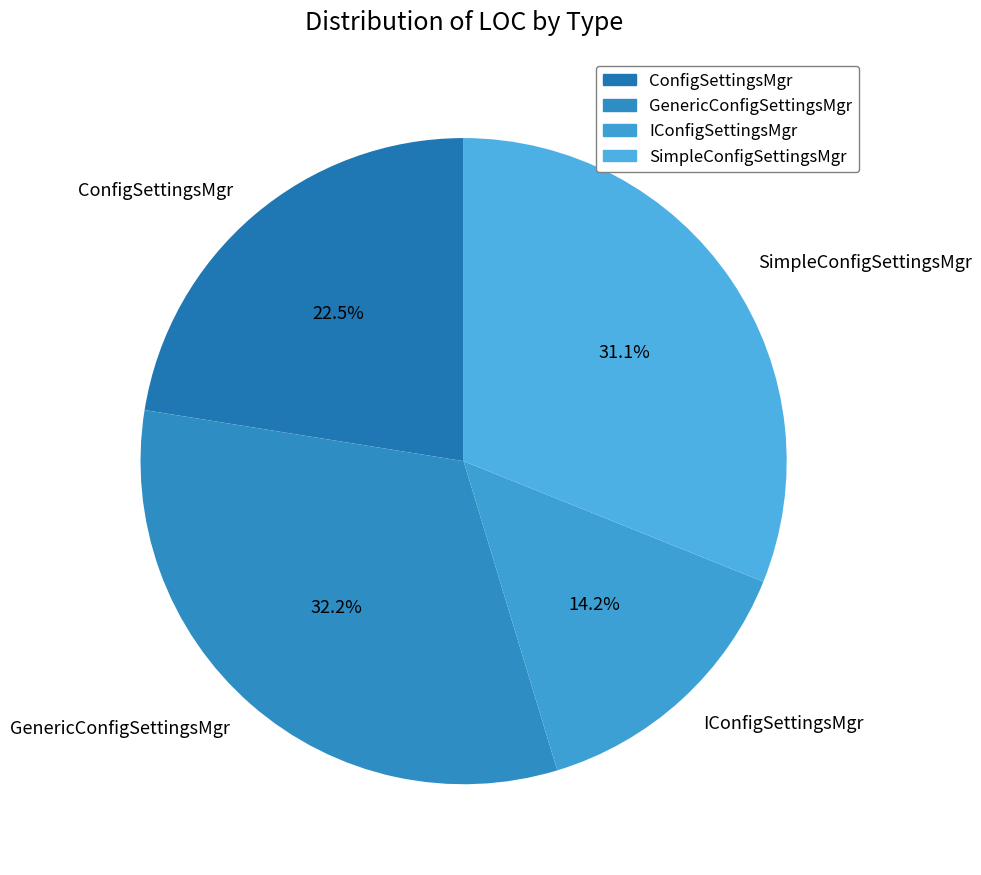

Rank the categories by value from highest to lowest.

GenericConfigSettingsMgr, SimpleConfigSettingsMgr, ConfigSettingsMgr, IConfigSettingsMgr